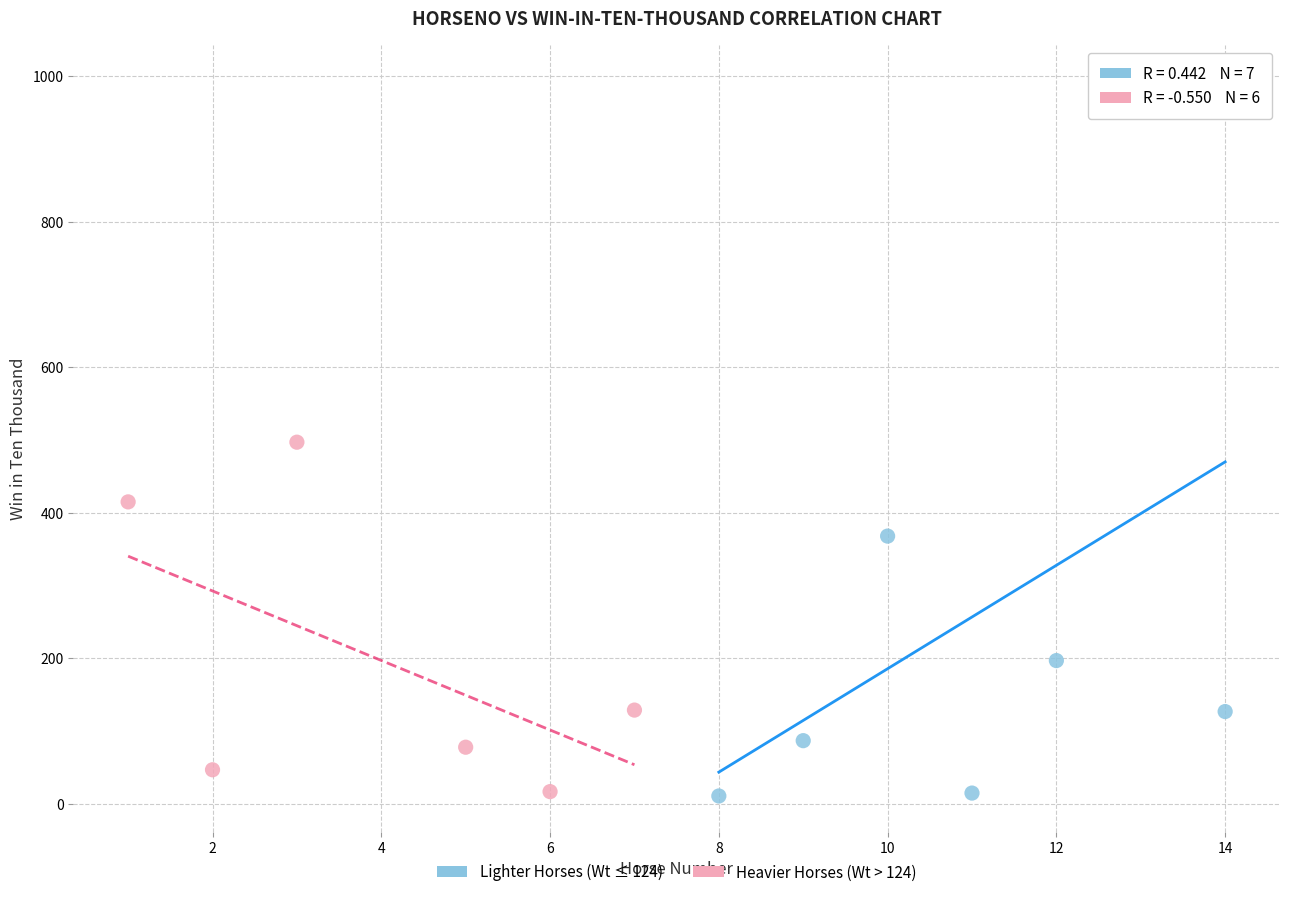

Which series has the largest Y range (max minus min)?

Lighter Horses (Wt ≤ 124)